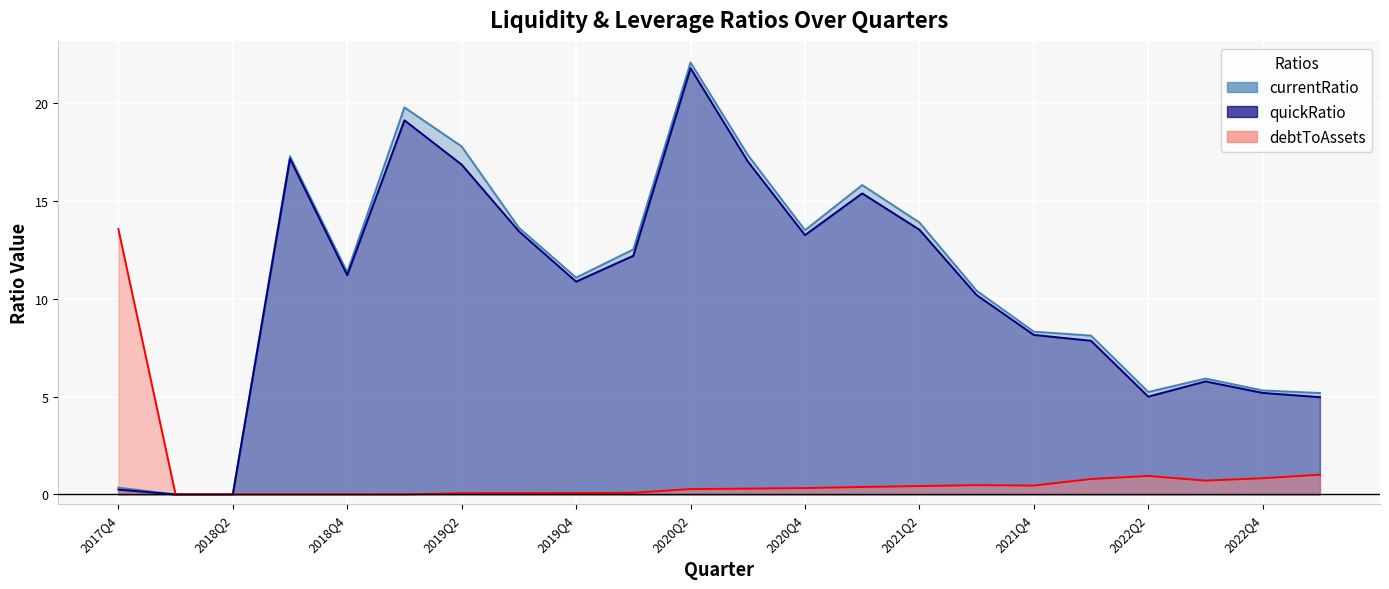

At which label does quickRatio reach its minimum?

quickRatio